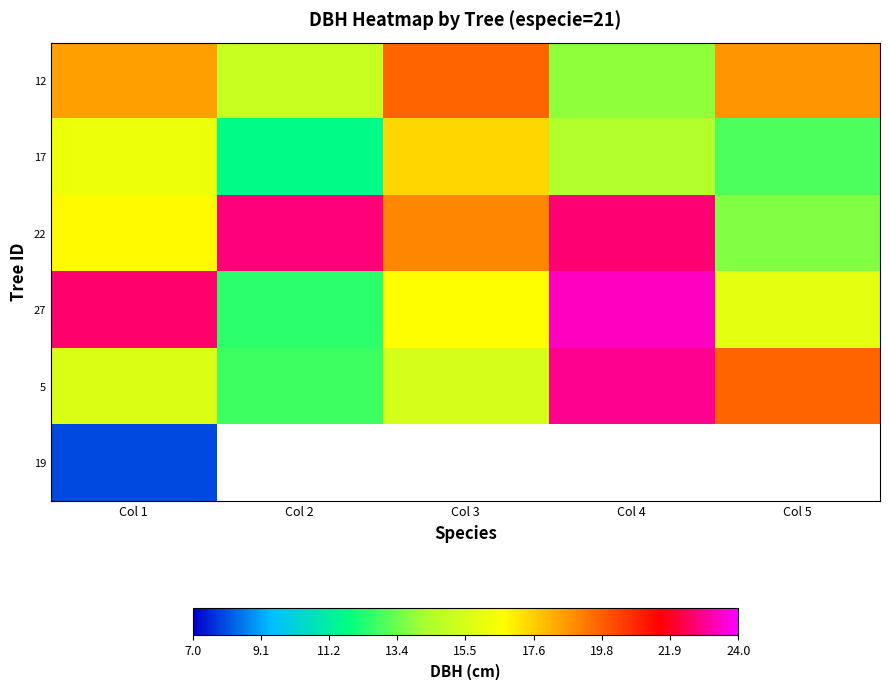

Rank the series at Col 1 from lowest to highest value.

19, 5, 17, 22, 12, 27